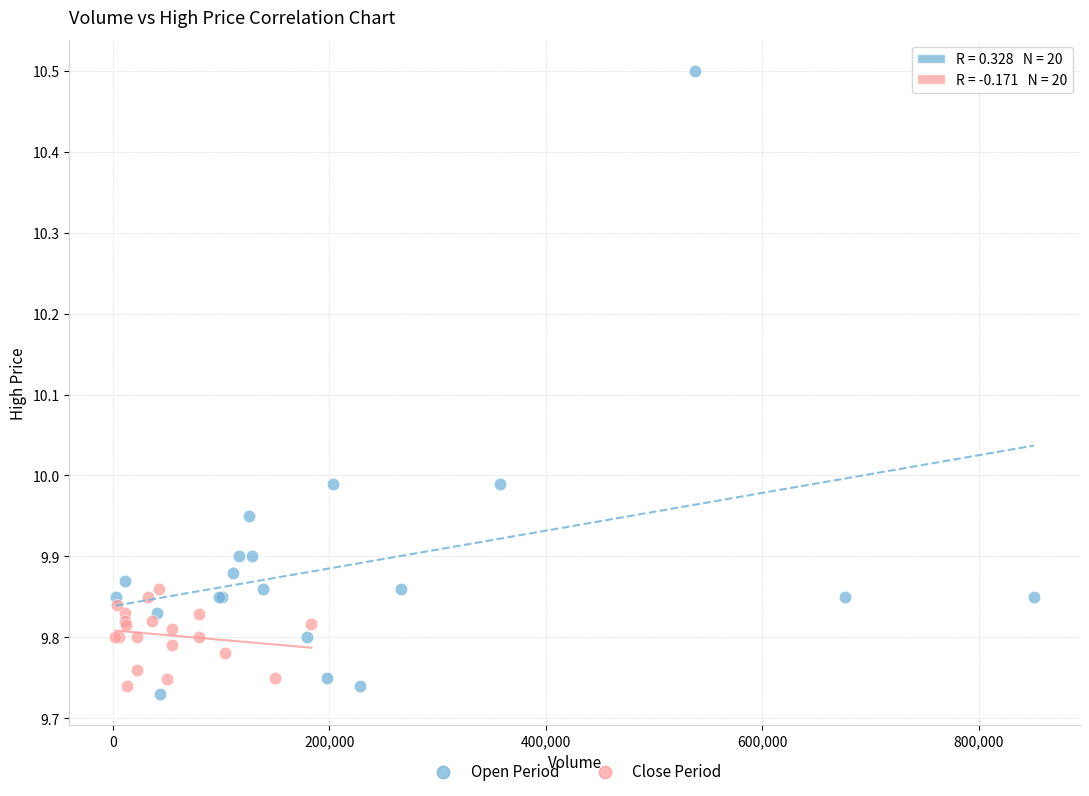

Which series contains the highest Y value?

Open Period